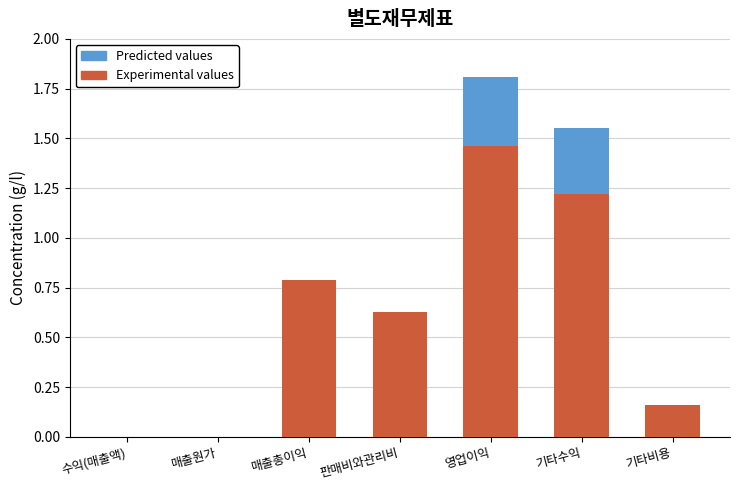

What is the sum of all Experimental values values?

4.3